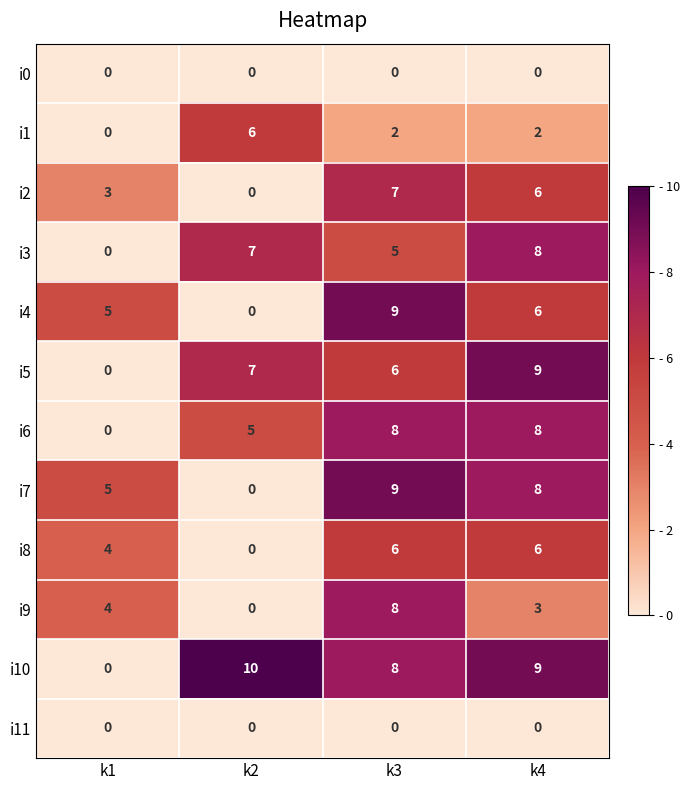

Which series changed the most between k3 and k4?

i9